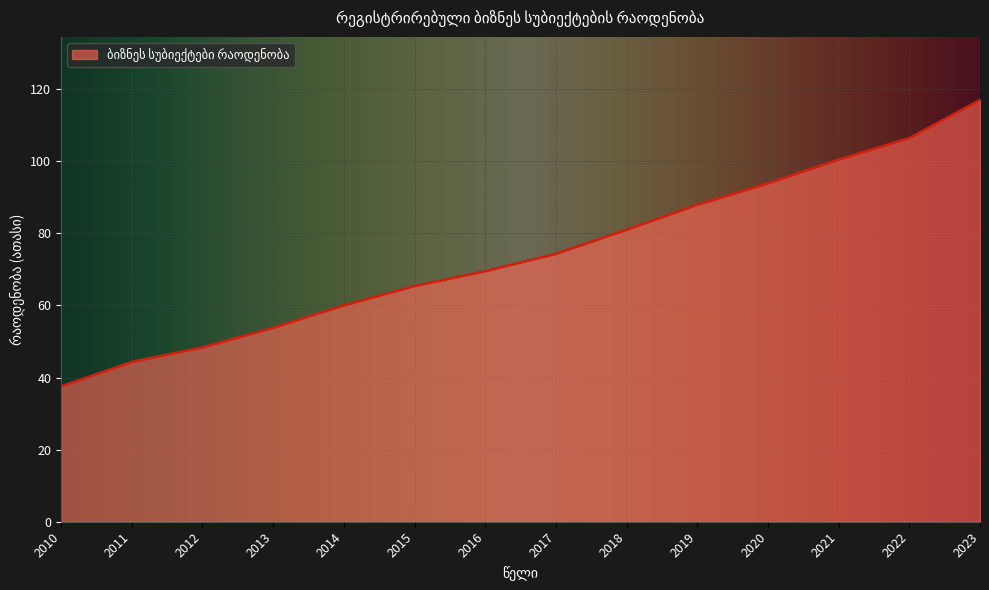

What is the change in value from 2014 to 2015?

+5.3